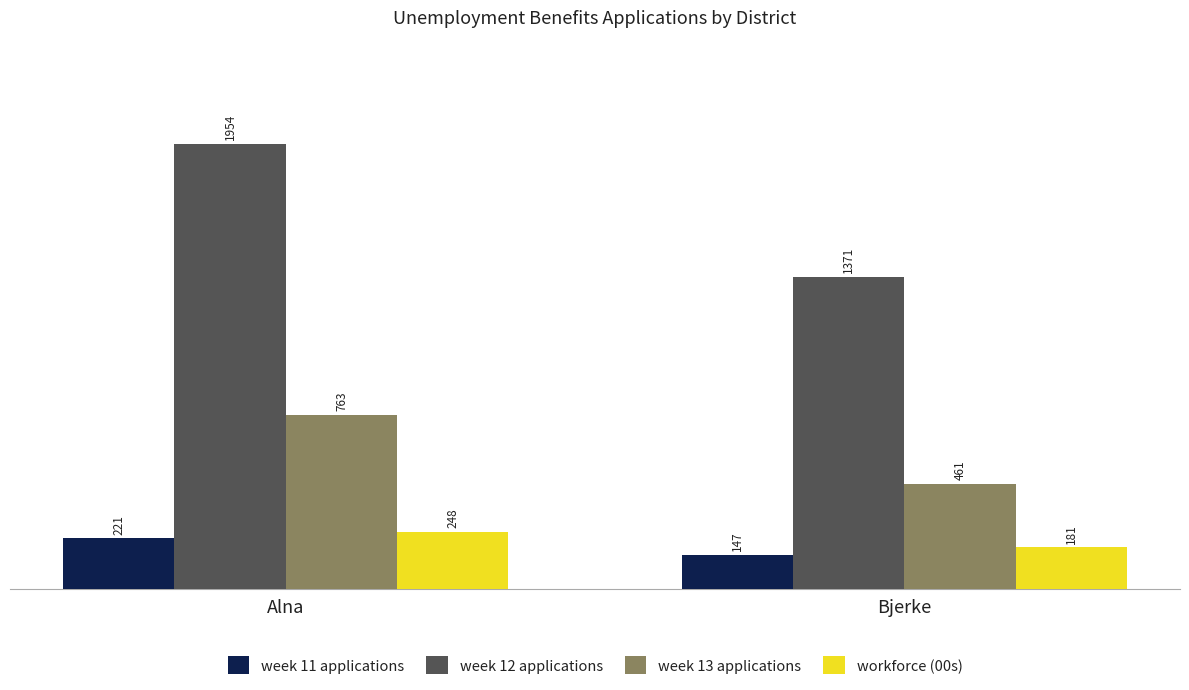

Reading left to right, transcribe all the data shown in this chart.

week 11 applications: Alna=221	Bjerke=147
week 12 applications: Alna=1954	Bjerke=1371
week 13 applications: Alna=763	Bjerke=461
workforce (00s): Alna=248	Bjerke=181